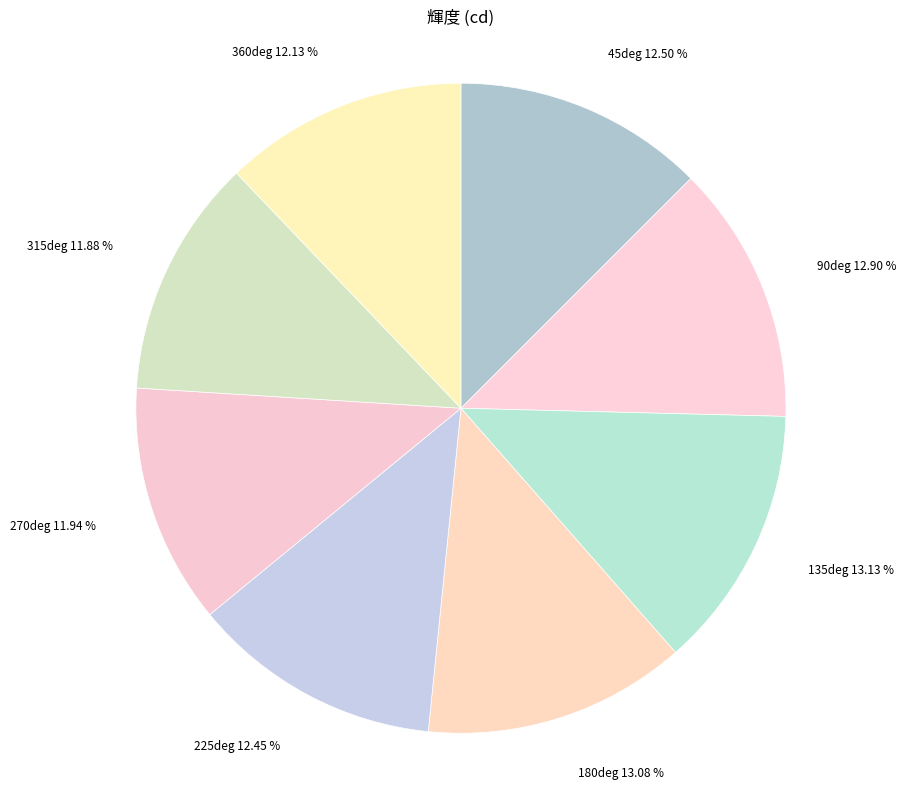

What percentage do 315deg and 360deg together represent?

24.0%